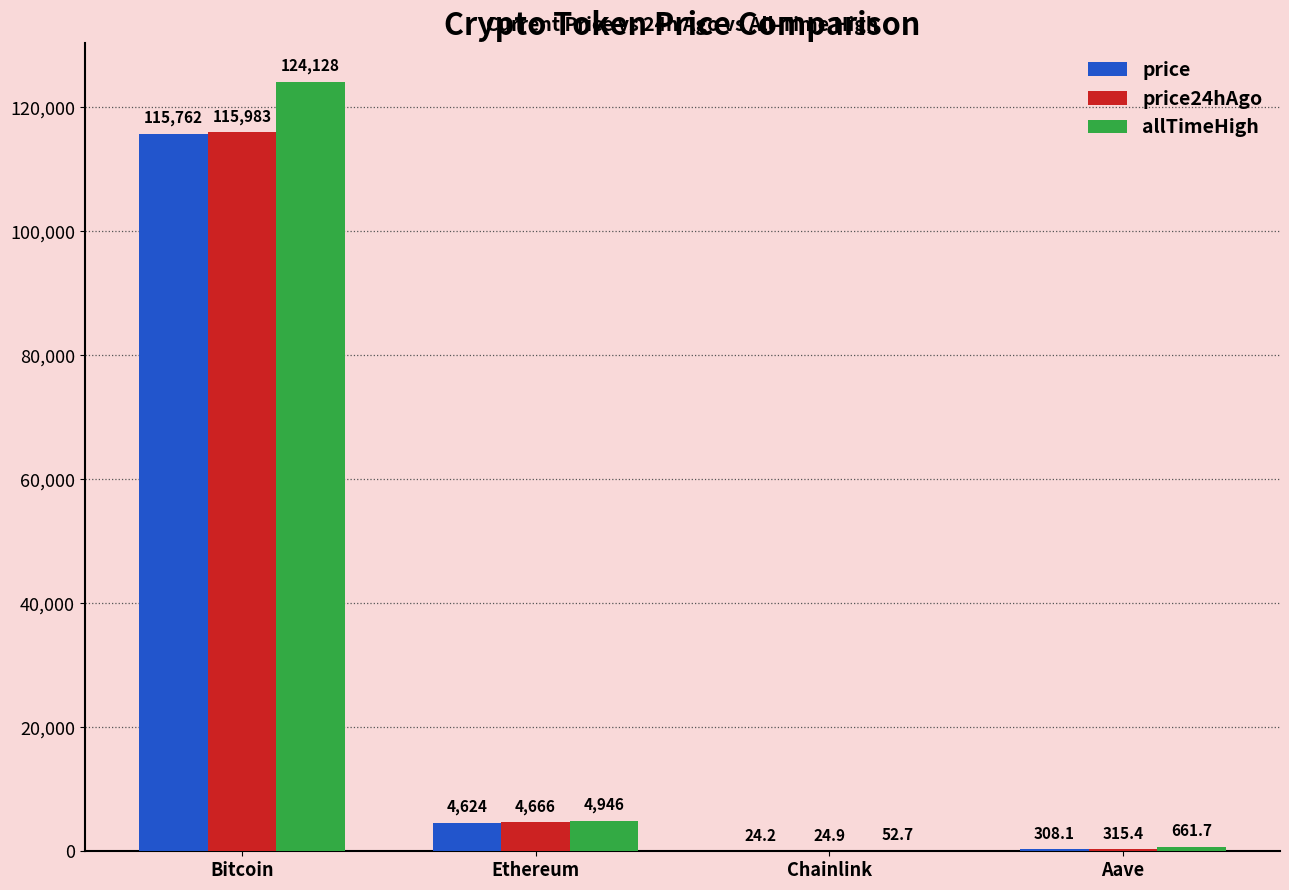

Is the value of price at Aave greater than the value of price24hAgo at Bitcoin?

No